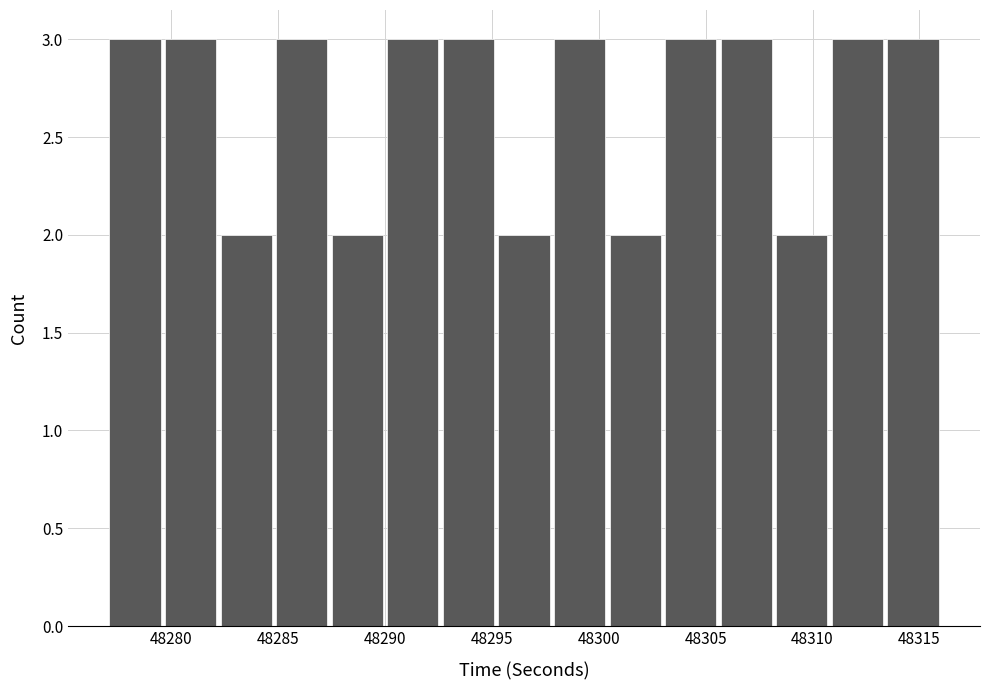

Reading left to right, list every bar in this chart as the range it spans on the x-axis followed by its height. Neither the bar edges nor the heights are printed on the chart, so give them approximately, as read against the axes.

48277.0 to 48279.6: 3
48279.6 to 48282.2: 3
48282.2 to 48284.8: 2
48284.8 to 48287.4: 3
48287.4 to 48290.0: 2
48290.0 to 48292.6: 3
48292.6 to 48295.2: 3
48295.2 to 48297.8: 2
48297.8 to 48300.4: 3
48300.4 to 48303.0: 2
48303.0 to 48305.6: 3
48305.6 to 48308.2: 3
48308.2 to 48310.8: 2
48310.8 to 48313.4: 3
48313.4 to 48316.0: 3